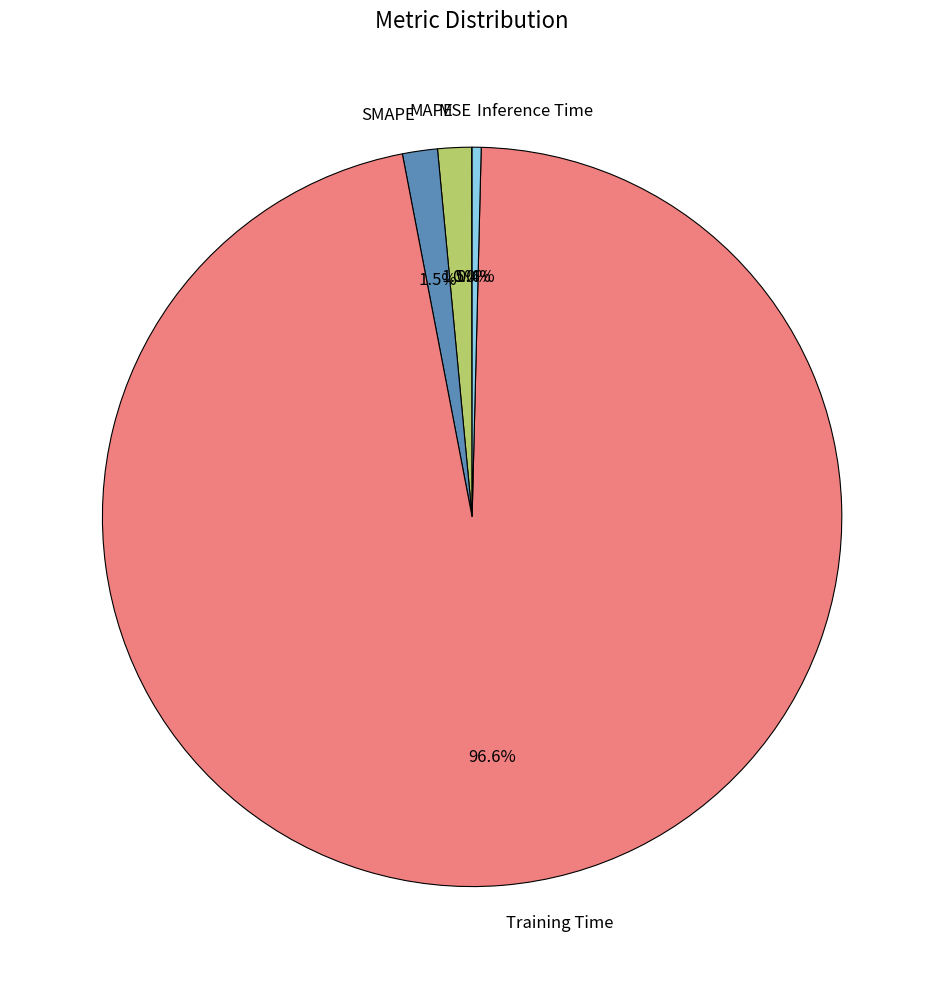

Does MAPE account for over 50% of the chart?

No